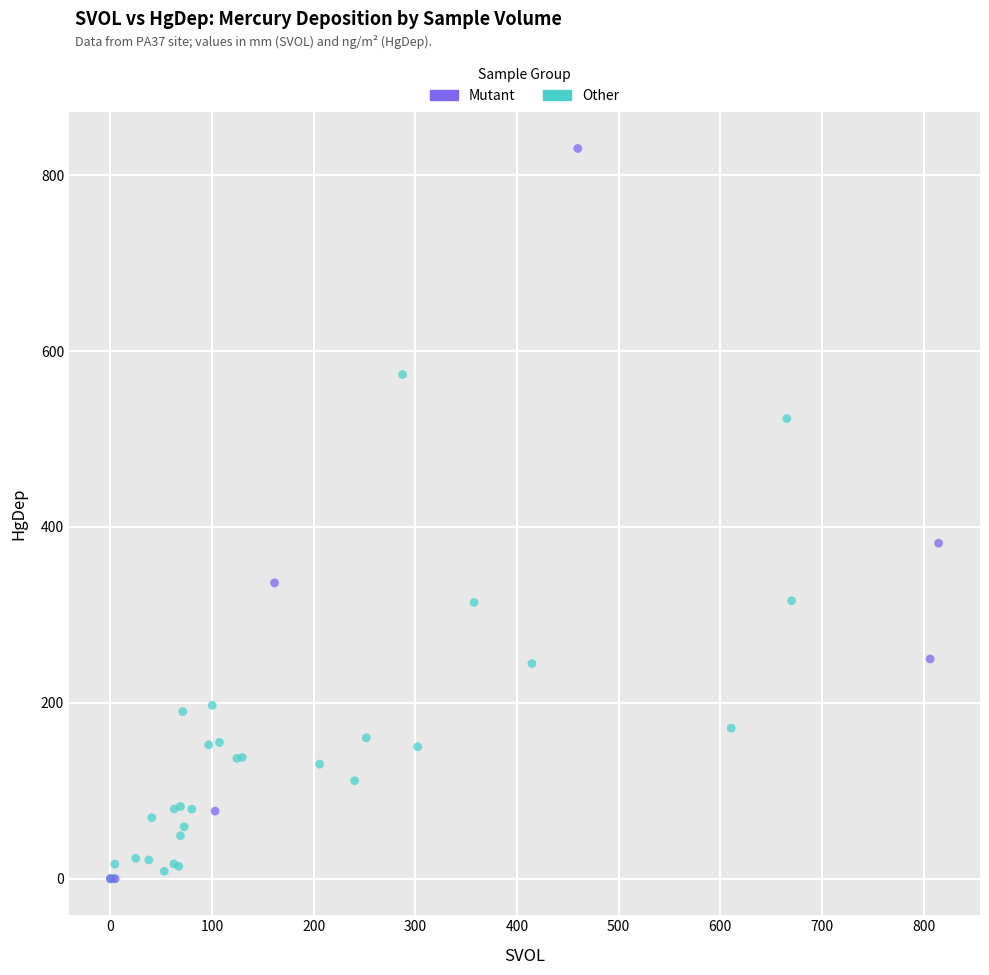

Which series reaches the maximum Y coordinate?

Mutant